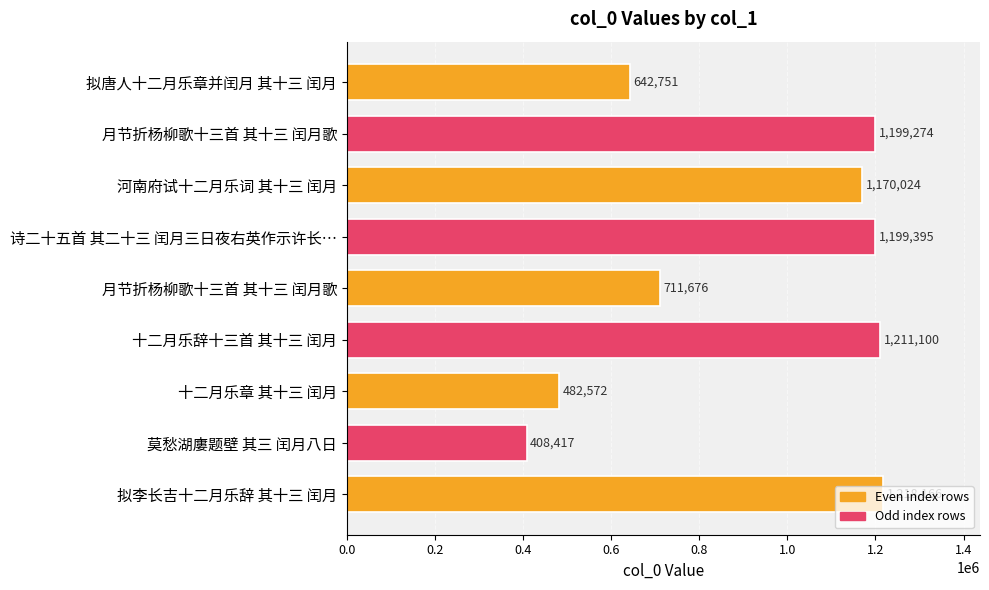

How many distinct data groups are displayed?

1